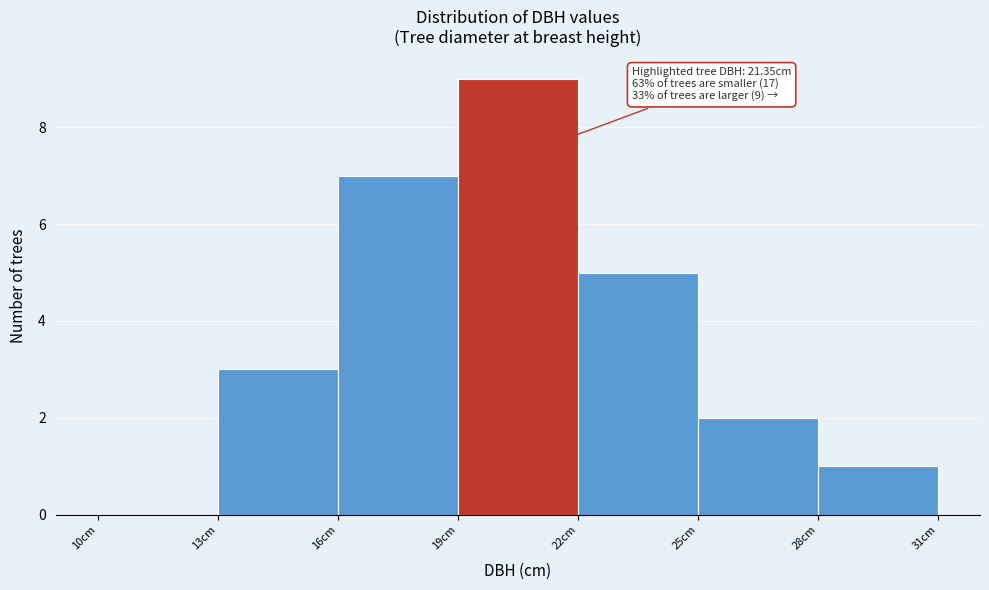

Over which range of the x-axis is the bar tallest?

19 to 22